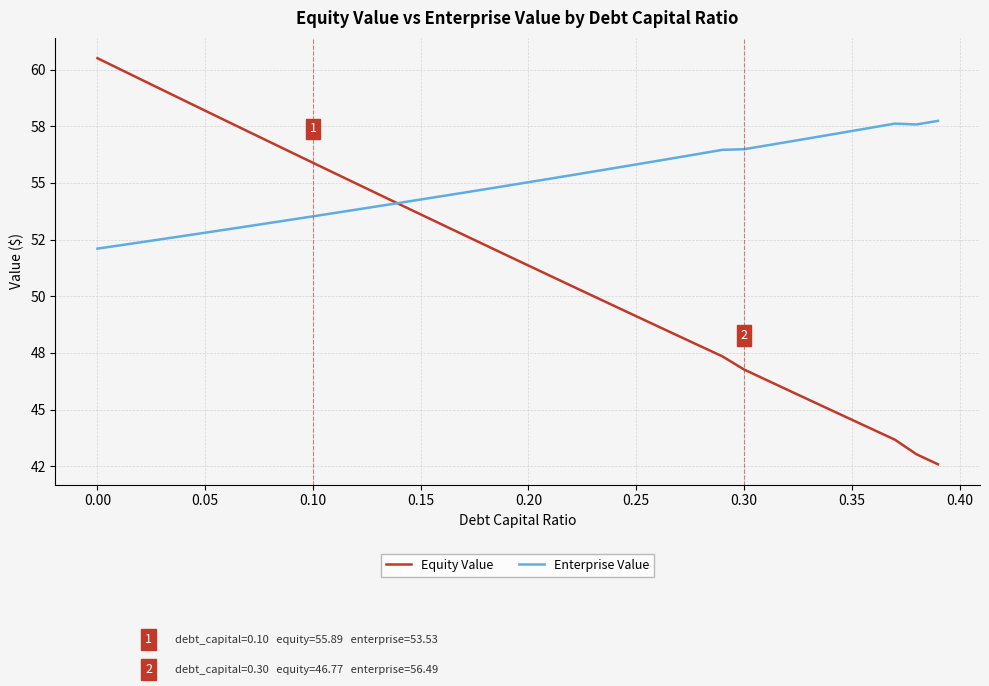

What are all the series names shown in the legend?

Equity Value, Enterprise Value